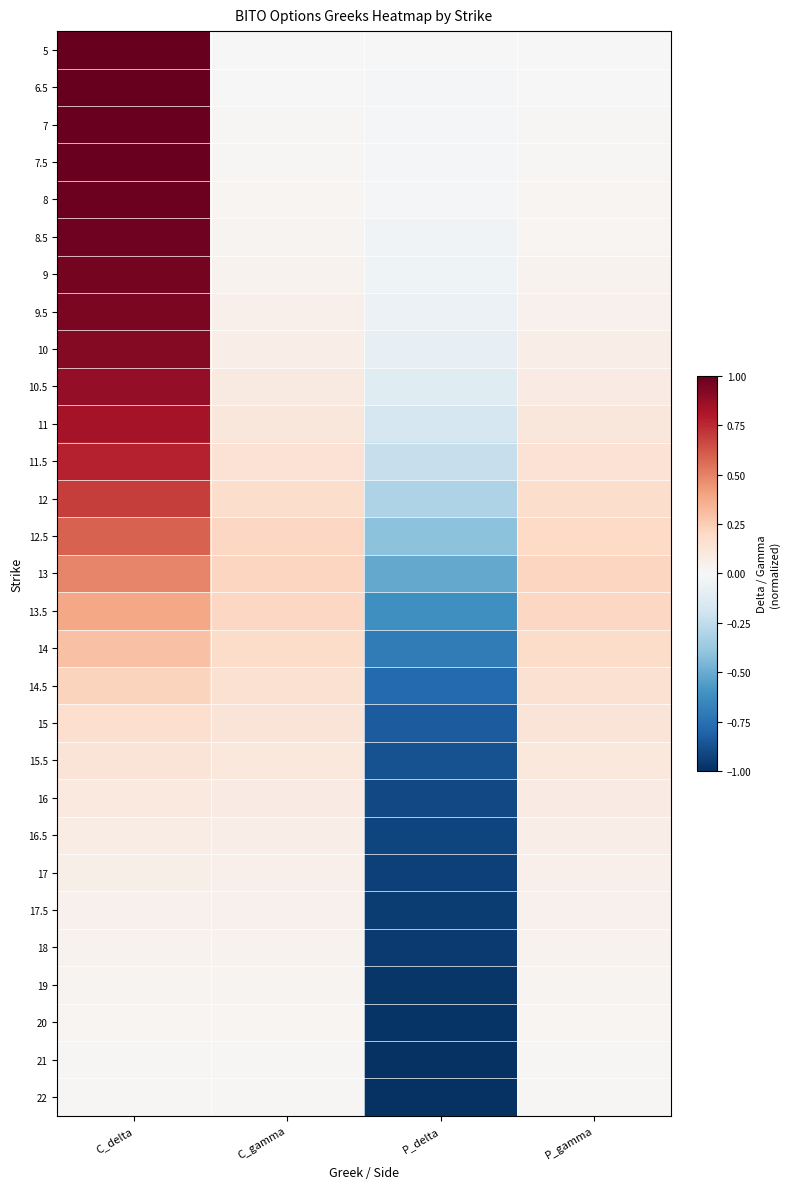

What is the smallest value displayed?

-1.0